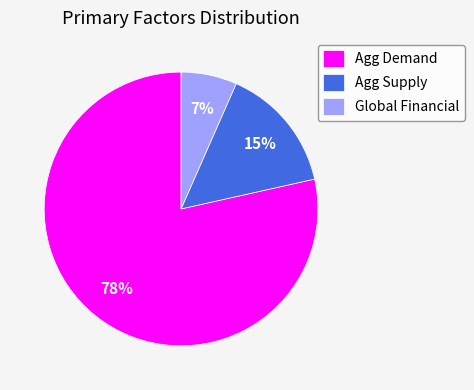

Is the sum of Agg Supply and Global Financial greater than half?

No